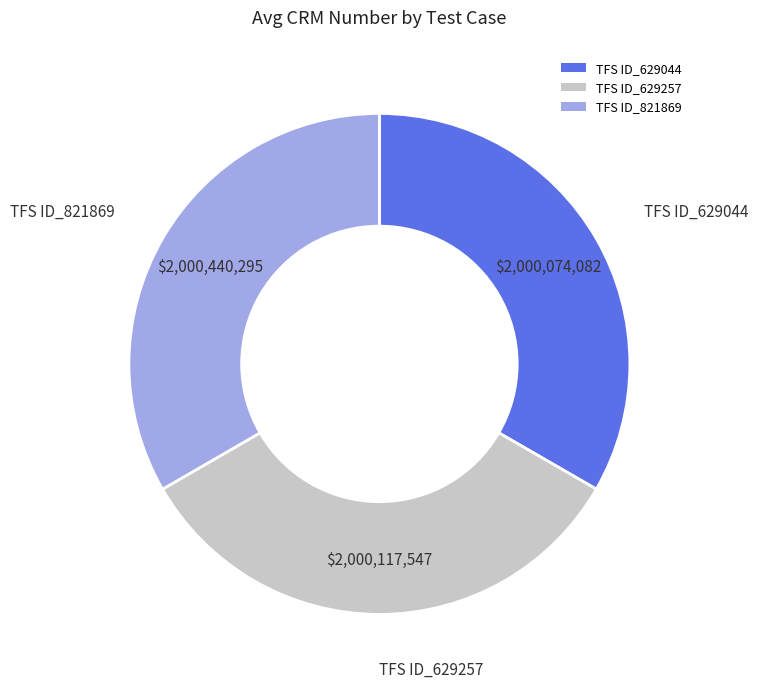

What is the ratio of the value at TFS ID_629044 to the value at TFS ID_821869?

1.0